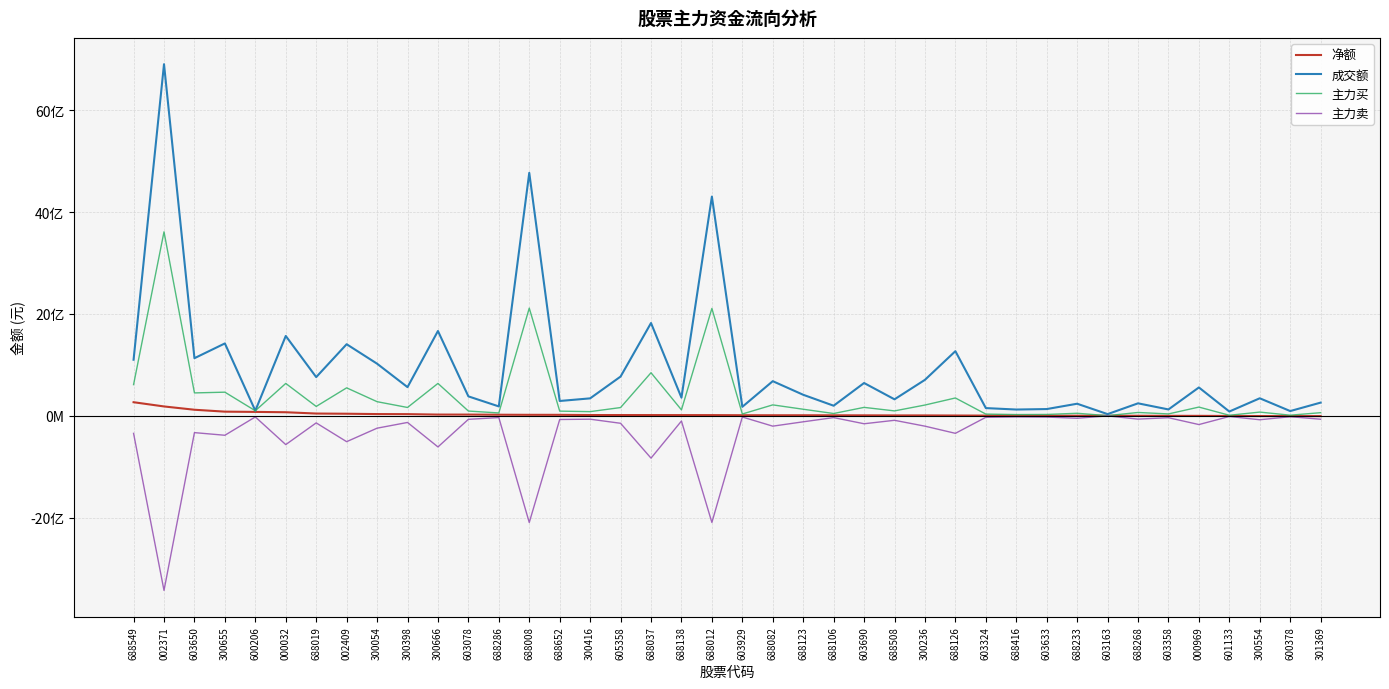

At which category is the sum across all series the highest?

002371